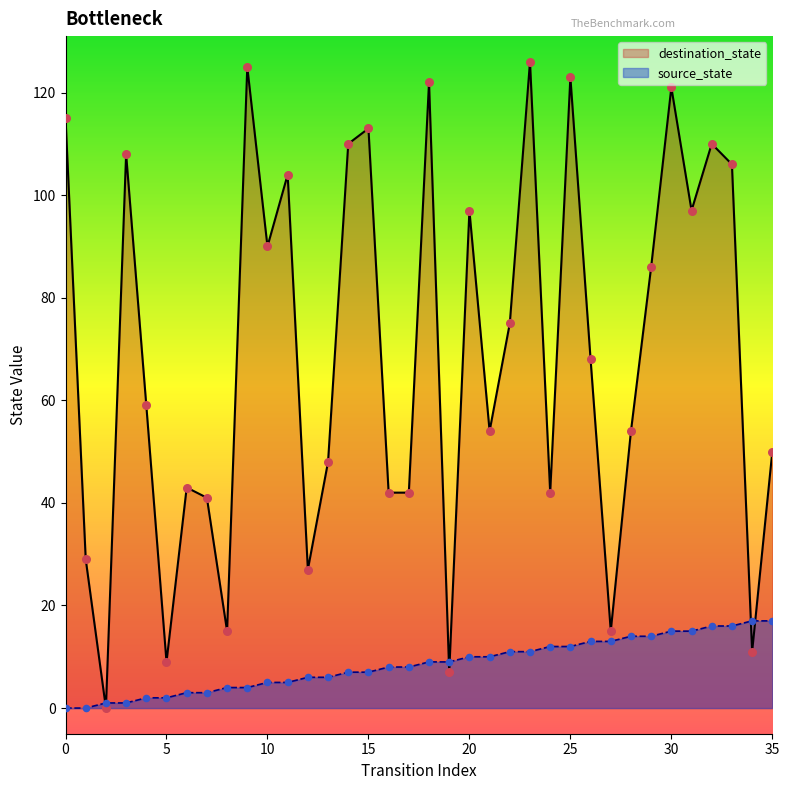

At which category is the sum across all series the highest?

23